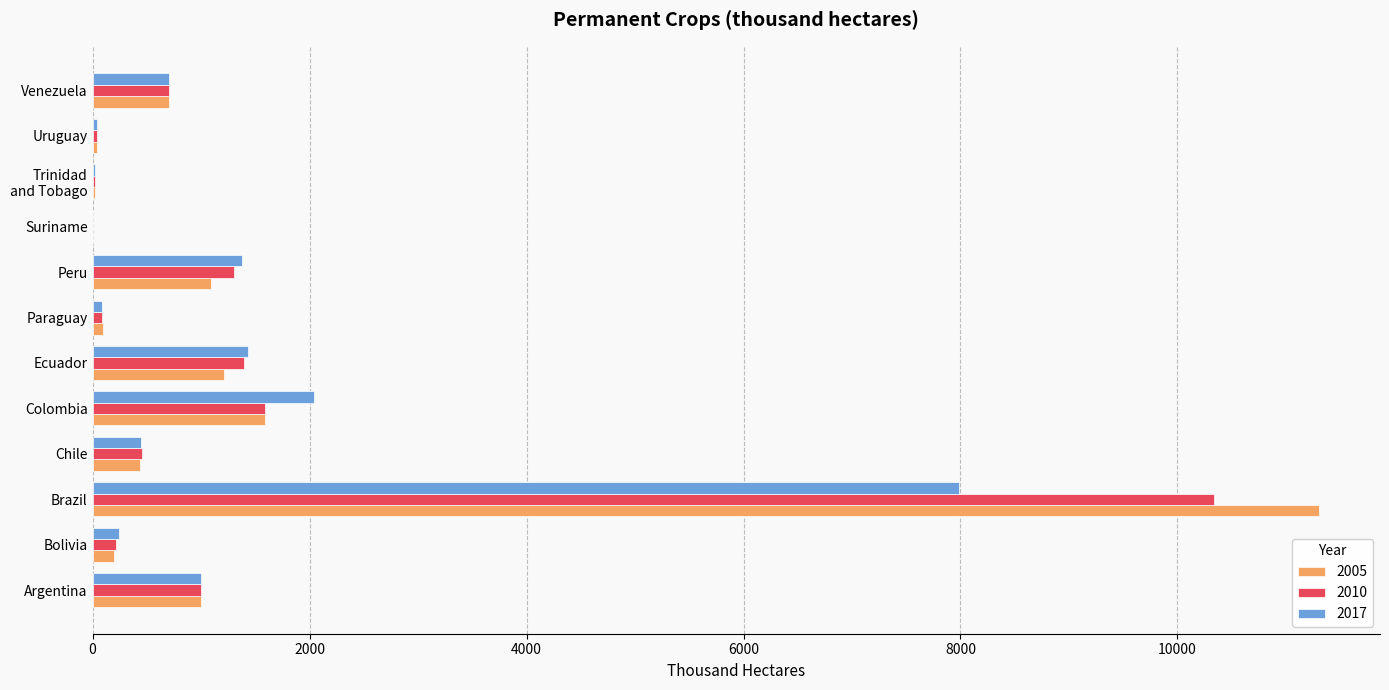

True or false: 2017 has a value of 247.0 at Bolivia.

True